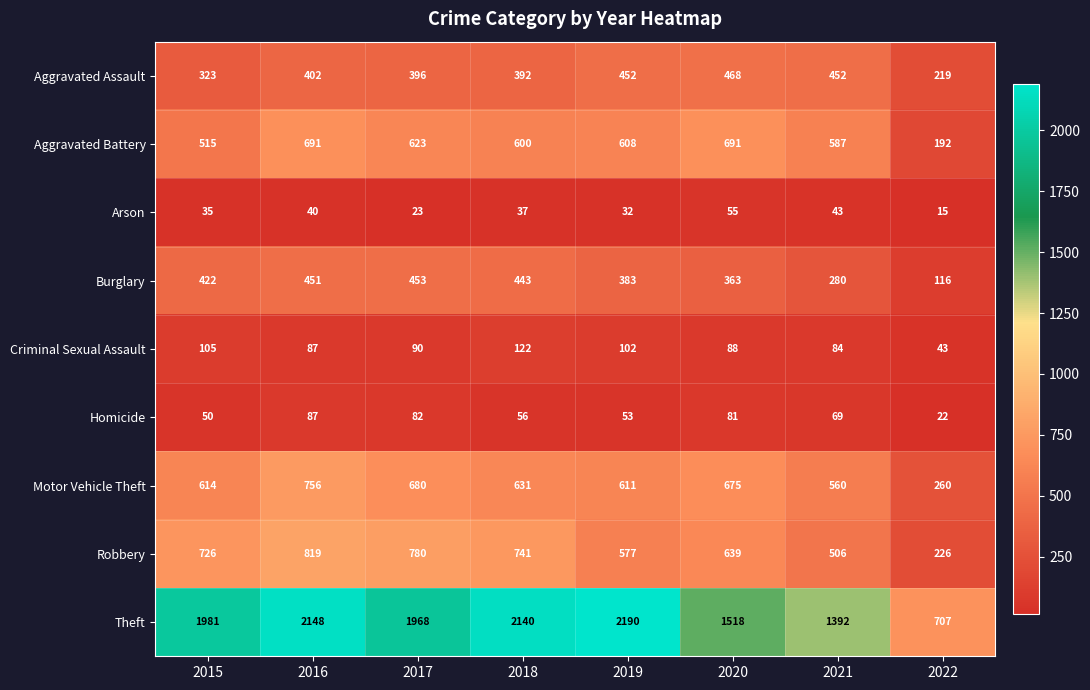

True or false: Aggravated Battery has a value of 209 at 2018.

False